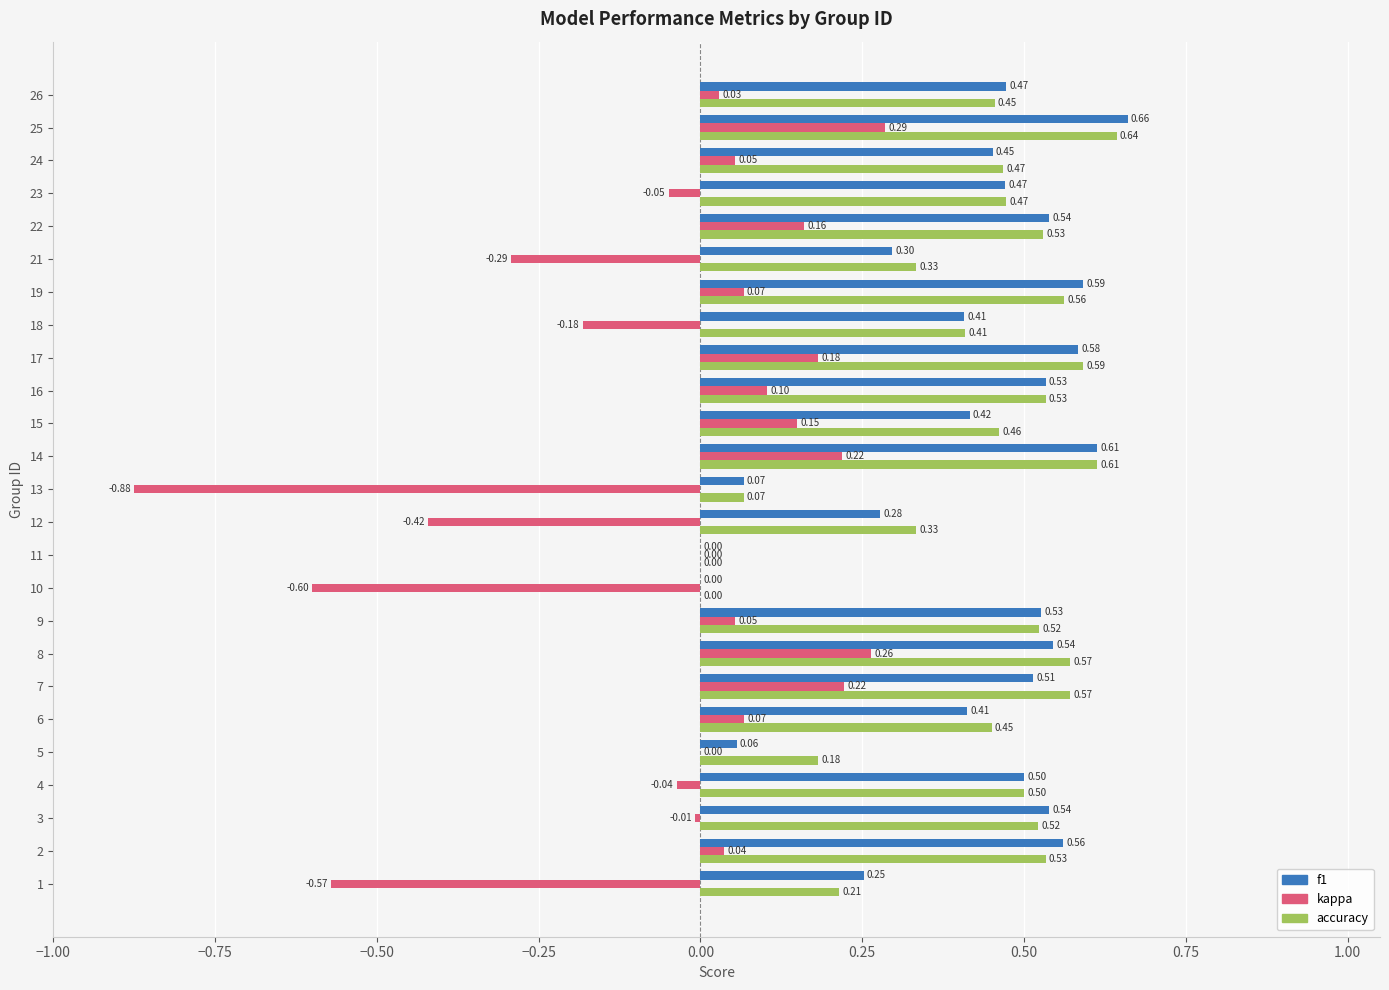

What is the total value across all series at 4?

1.0